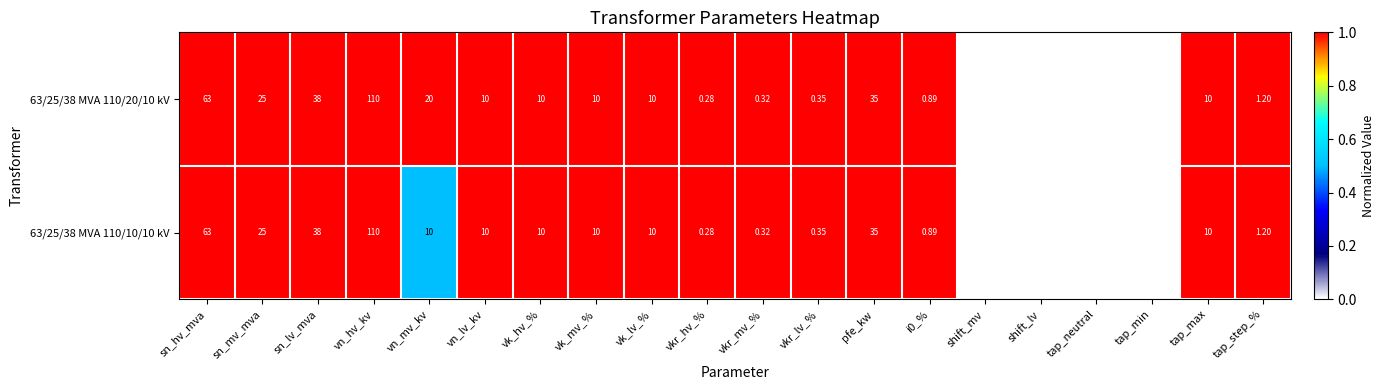

How many positive values does the 63/25/38 MVA 110/10/10 kV series have?

16